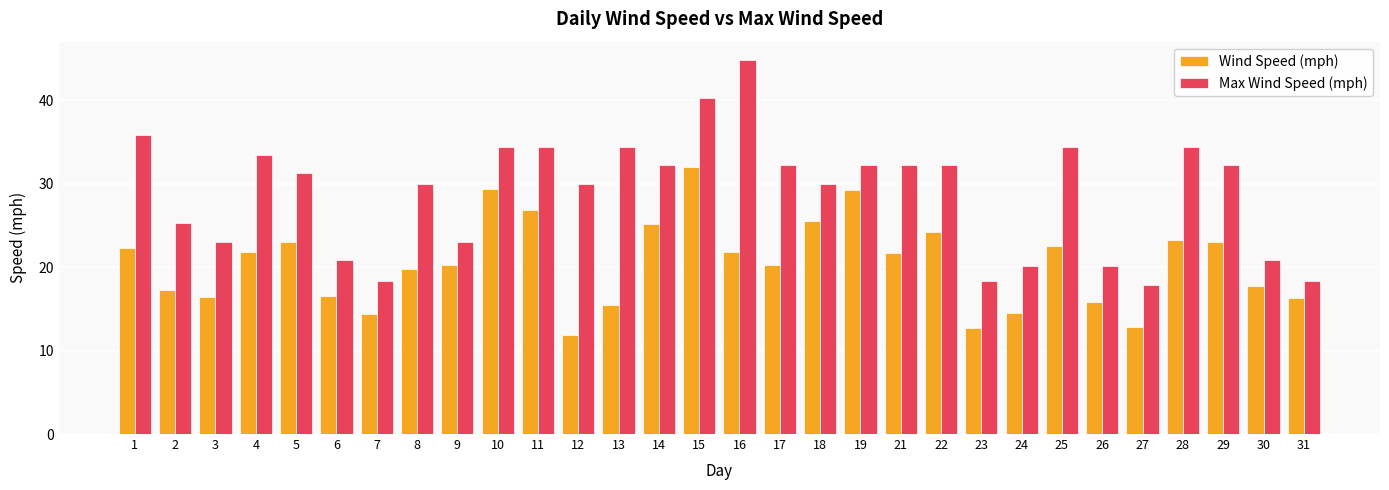

How many bars are there in each group?

2